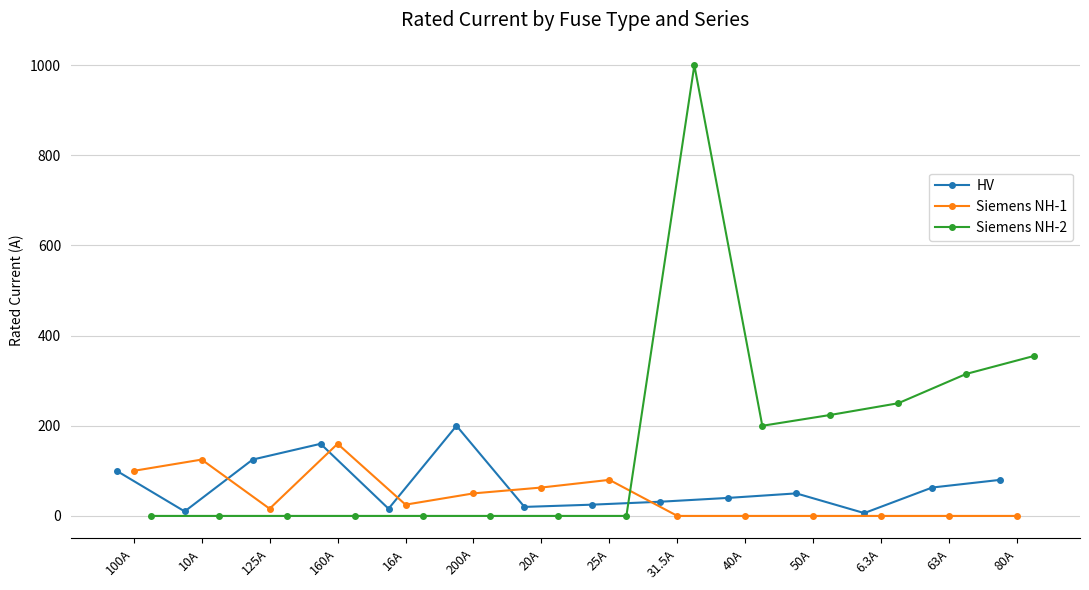

What is the value of the HV point at the 14th from the left?

80.0